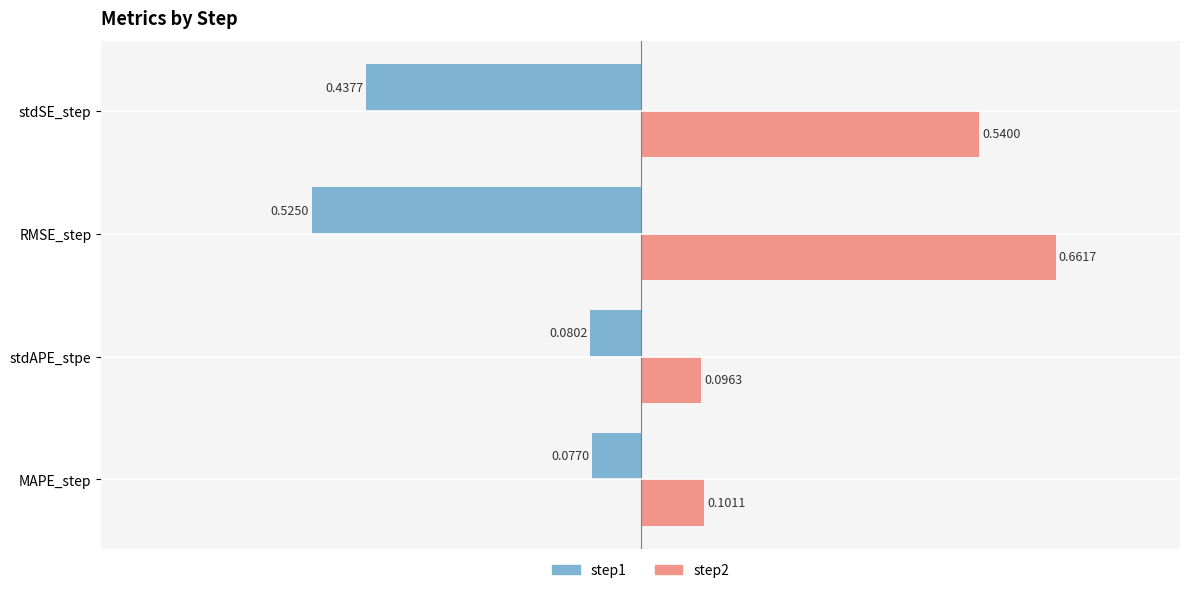

Which label corresponds to the largest value in the chart?

RMSE_step